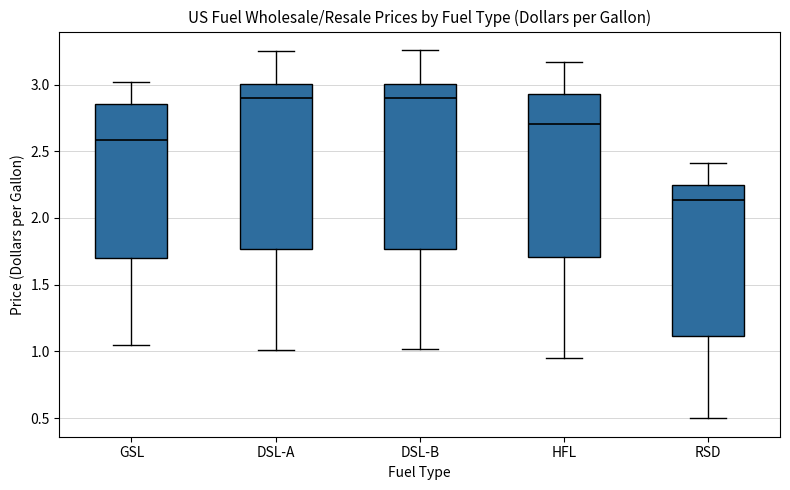

Reading left to right, transcribe this box plot: for each box, give where its median line is, the range the box spans, and where its two whiskers end, as read against the y-axis. The values are not printed on the chart, so give them approximately, as read against the axis.

GSL: median 2.60, box 1.70 to 2.85, whiskers 1.05 to 3.00
DSL-A: median 2.90, box 1.75 to 3.00, whiskers 1.00 to 3.25
DSL-B: median 2.90, box 1.75 to 3.00, whiskers 1.00 to 3.25
HFL: median 2.70, box 1.70 to 2.95, whiskers 0.95 to 3.15
RSD: median 2.15, box 1.10 to 2.25, whiskers 0.50 to 2.40